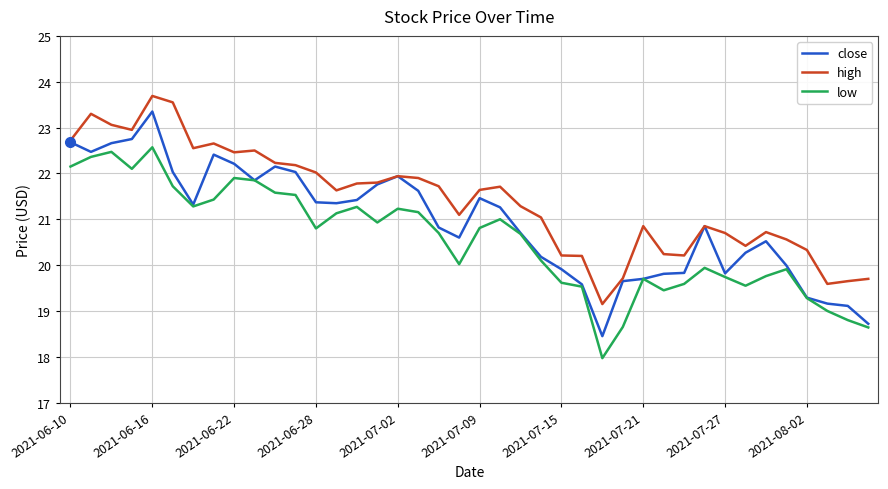

What is the greatest value displayed?

23.7